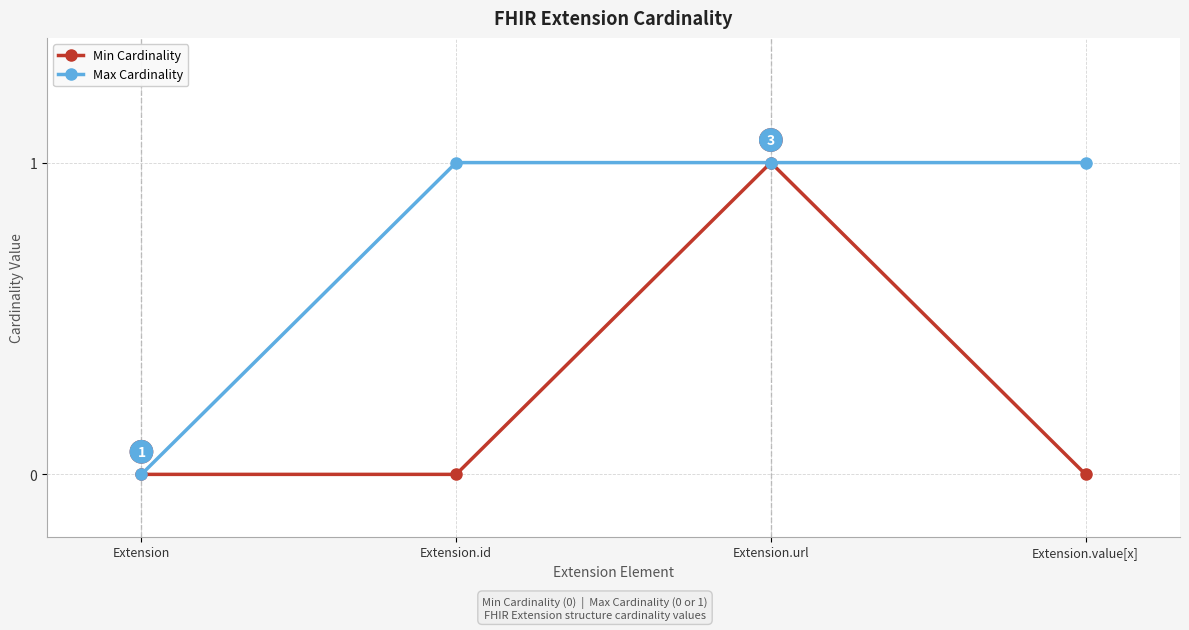

Does the chart have visible grid lines?

Yes